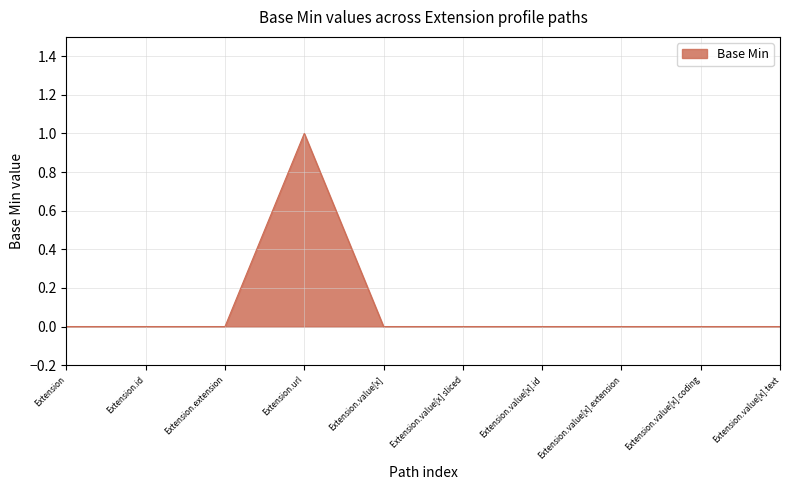

The value at Extension.value[x].id is 1. True or false?

False